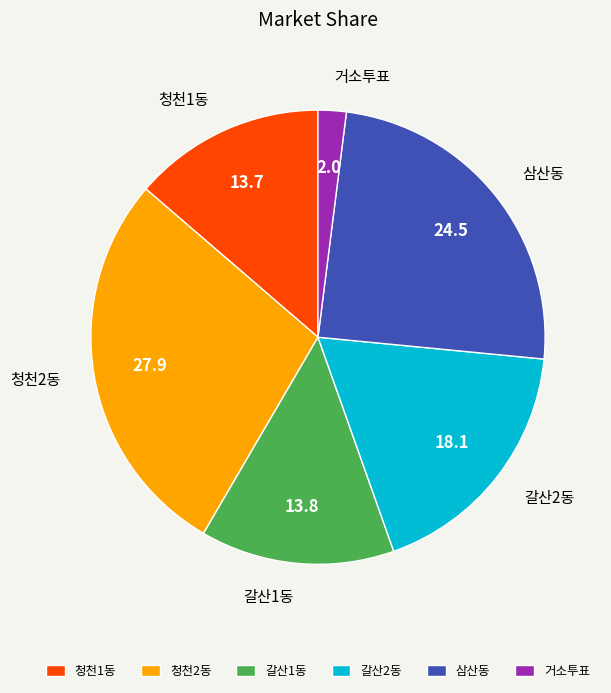

Is there a majority slice in this chart?

No